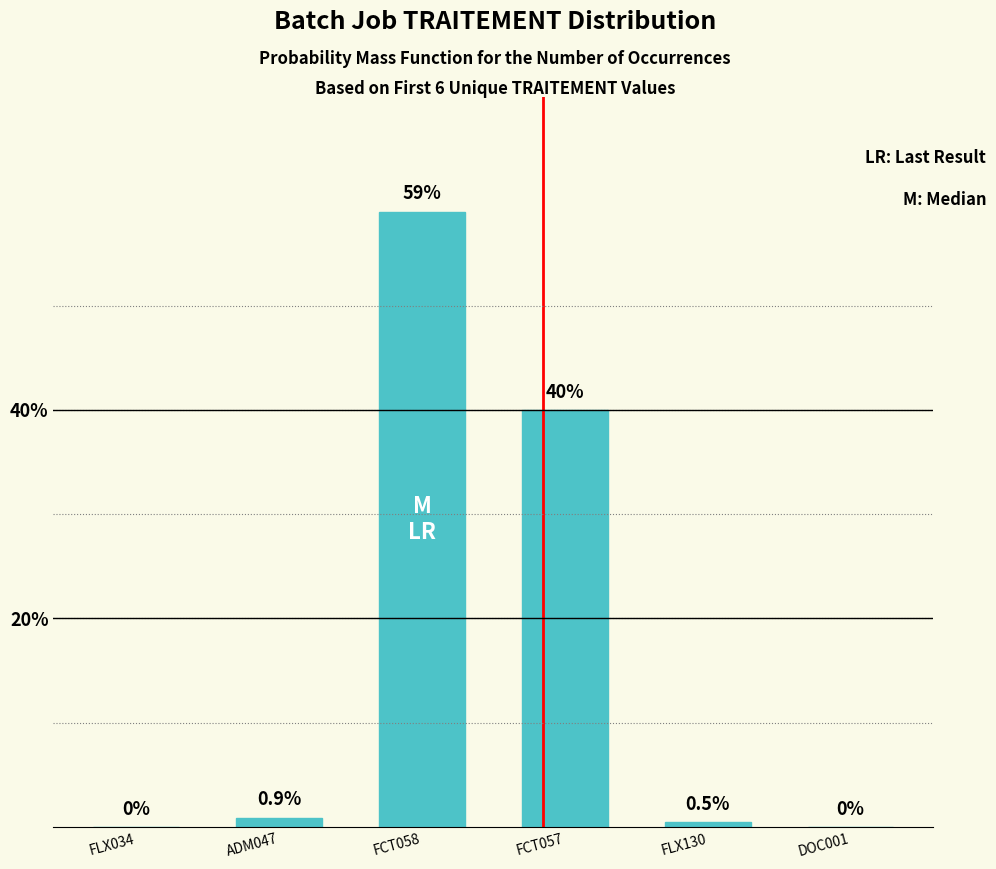

Reading right to left, transcribe all the data shown in this chart.

DOC001=0.0	FLX130=0.5	FCT057=40.0	FCT058=59.0	ADM047=0.9	FLX034=0.0